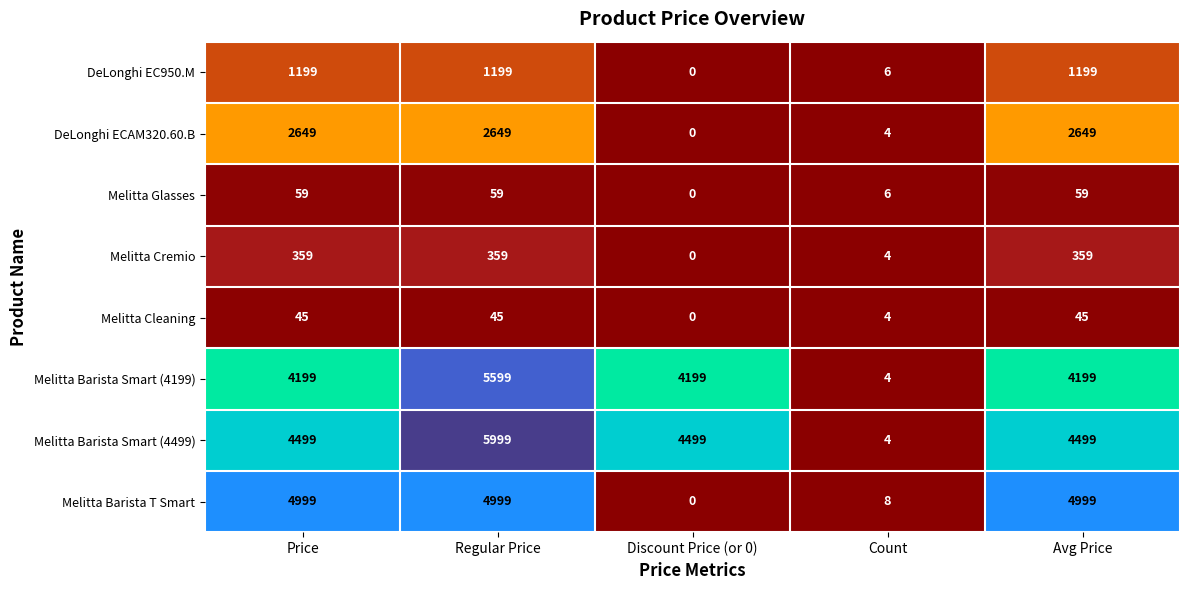

How many series are shown in this chart?

8